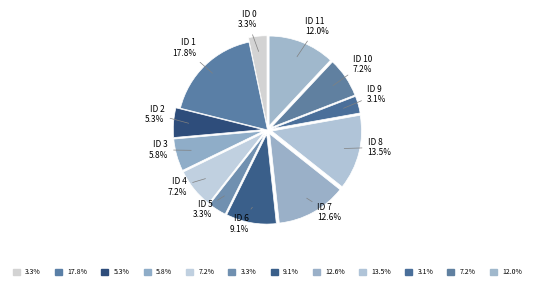

What percentage is NOT represented by ID 10?

92.8%